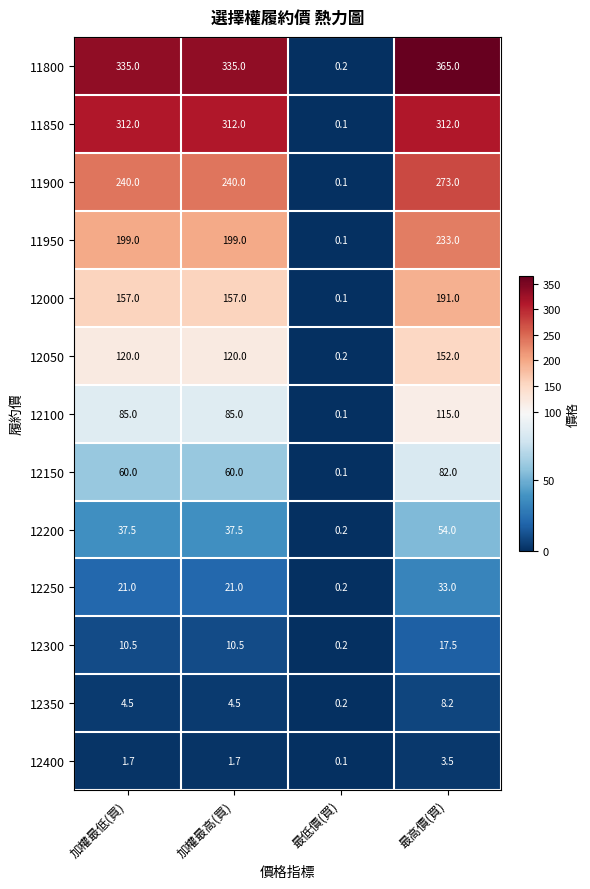

What is the sum of all 12350 values?

17.4